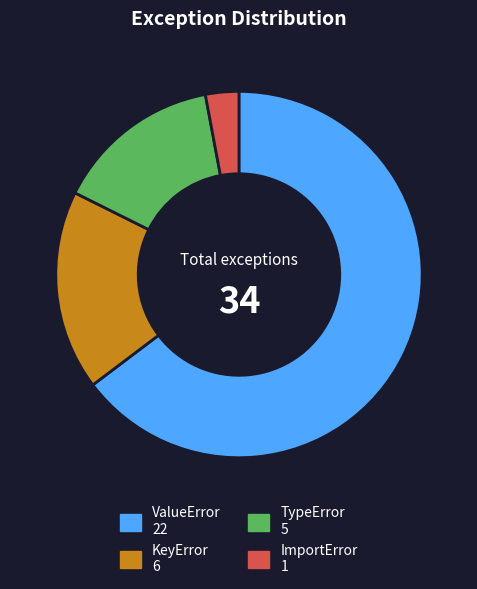

Is the sum of ValueError and TypeError greater than half?

Yes